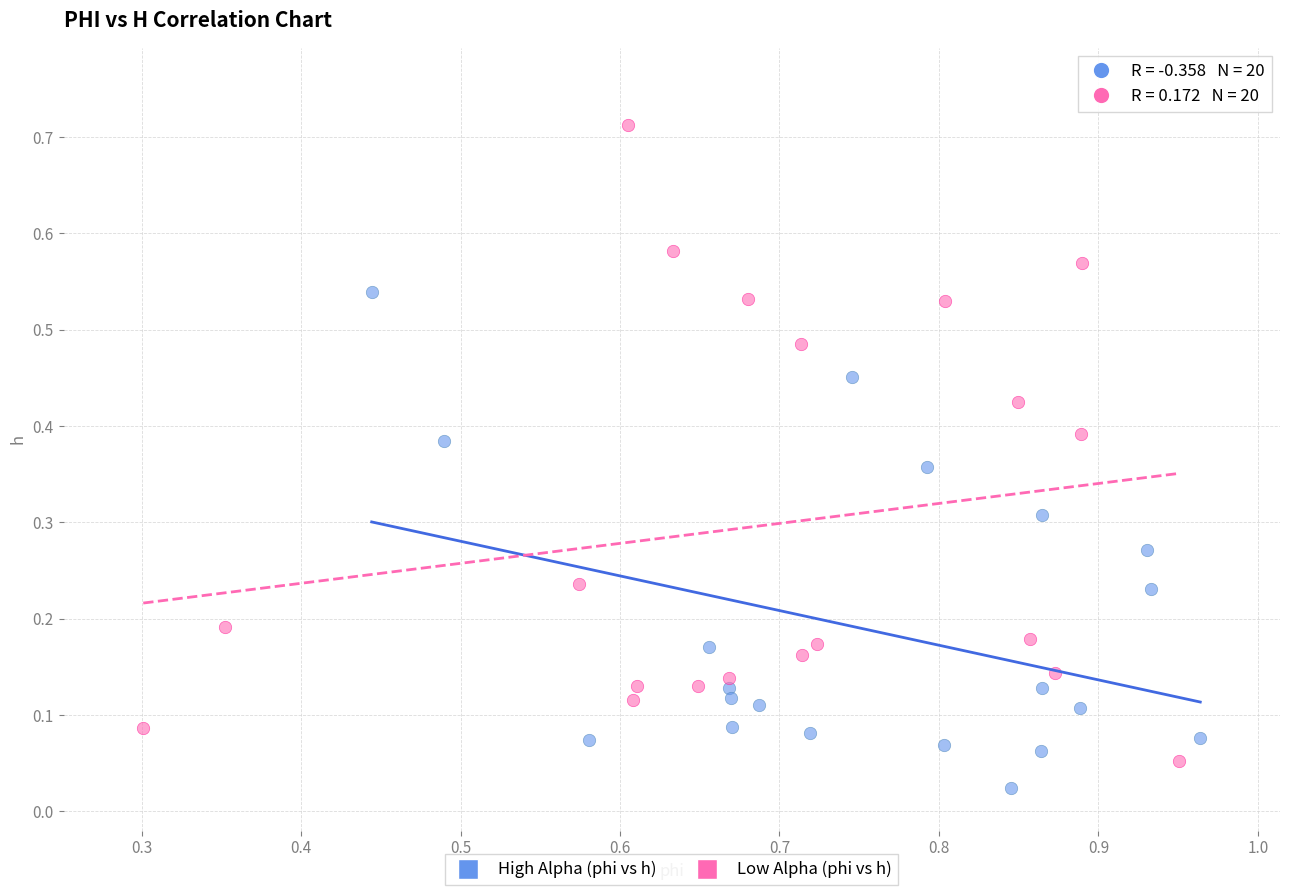

Which series reaches the minimum Y coordinate?

High Alpha (phi vs h)